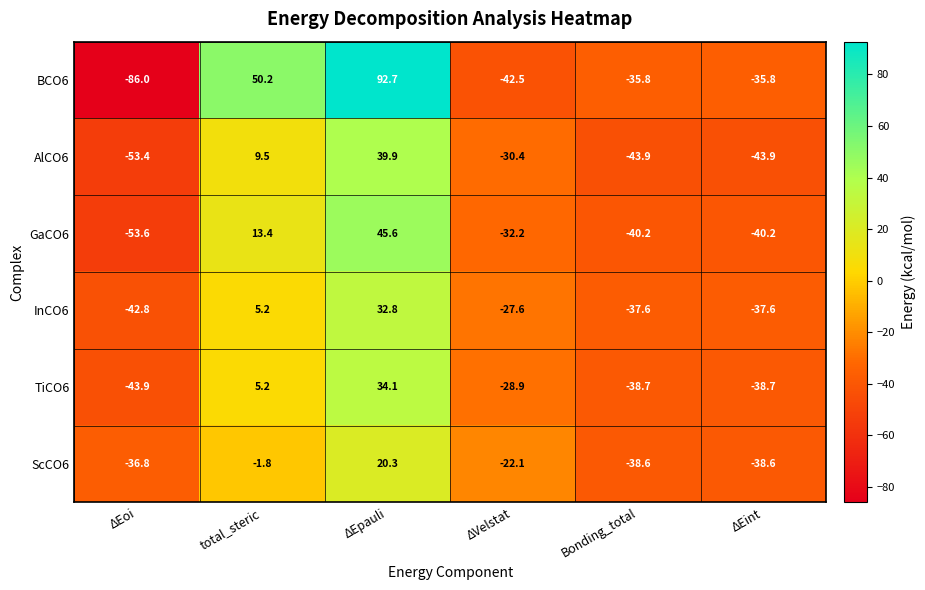

Count the number of categories in the chart.

6